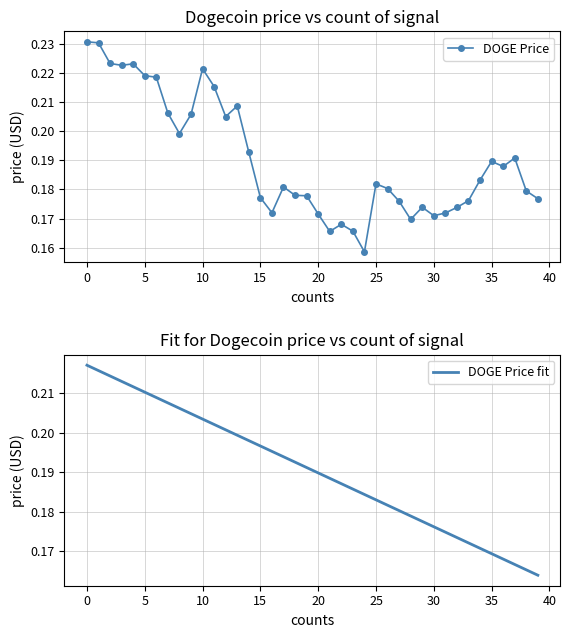

Reading left to right, what are all the values shown in this chart?

DOGE Price: 0.2	0.2	0.2	0.2	0.2	0.2	0.2	0.2	0.2	0.2	0.2	0.2	0.2	0.2	0.2	0.2	0.2	0.2	0.2	0.2	0.2	0.2	0.2	0.2	0.2	0.2	0.2	0.2	0.2	0.2	0.2	0.2	0.2	0.2	0.2	0.2	0.2	0.2	0.2	0.2
DOGE Price fit: 0.2	0.2	0.2	0.2	0.2	0.2	0.2	0.2	0.2	0.2	0.2	0.2	0.2	0.2	0.2	0.2	0.2	0.2	0.2	0.2	0.2	0.2	0.2	0.2	0.2	0.2	0.2	0.2	0.2	0.2	0.2	0.2	0.2	0.2	0.2	0.2	0.2	0.2	0.2	0.2